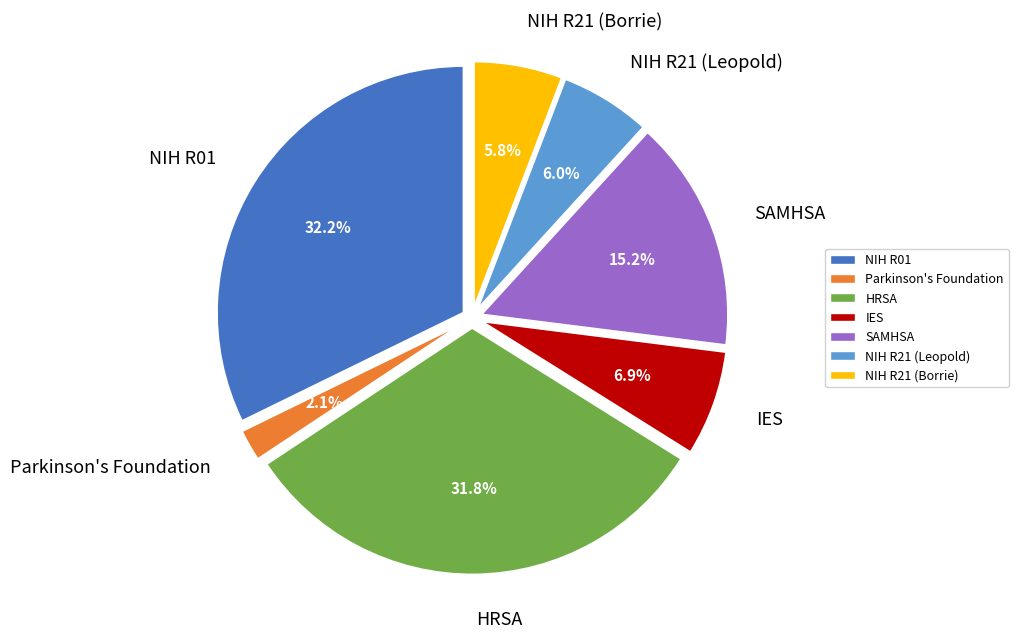

To the nearest percent, what portion does Parkinson's Foundation represent?

2%